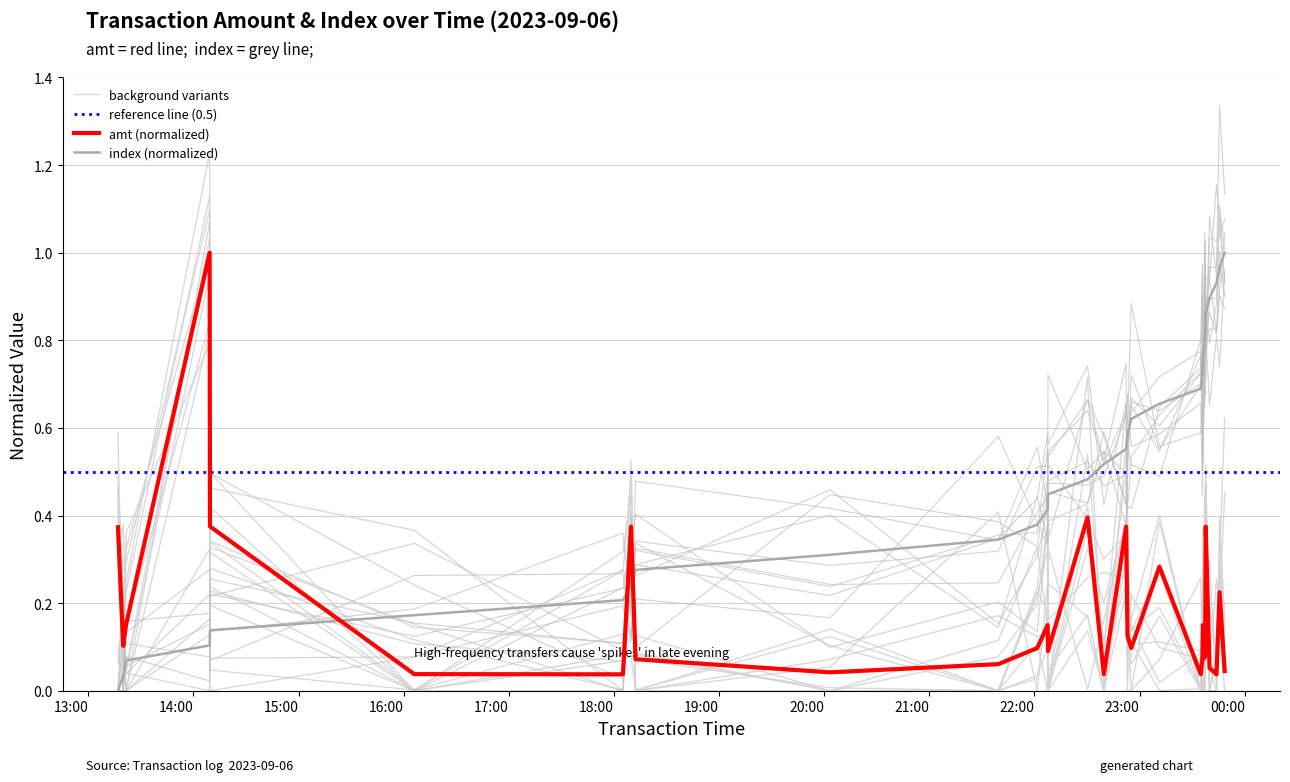

What is the average value of the index series?

0.5